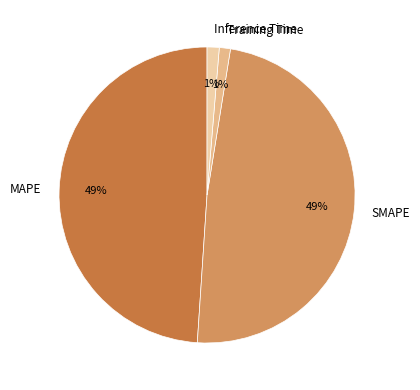

Does any single category account for the majority?

No